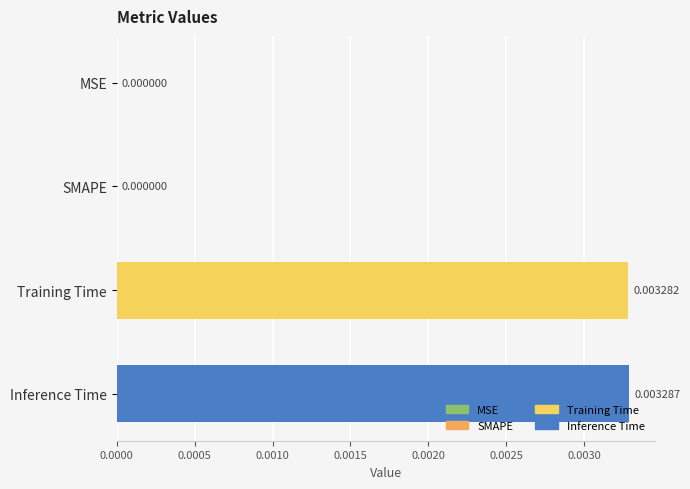

Which category has the highest value across all series?

Inference Time